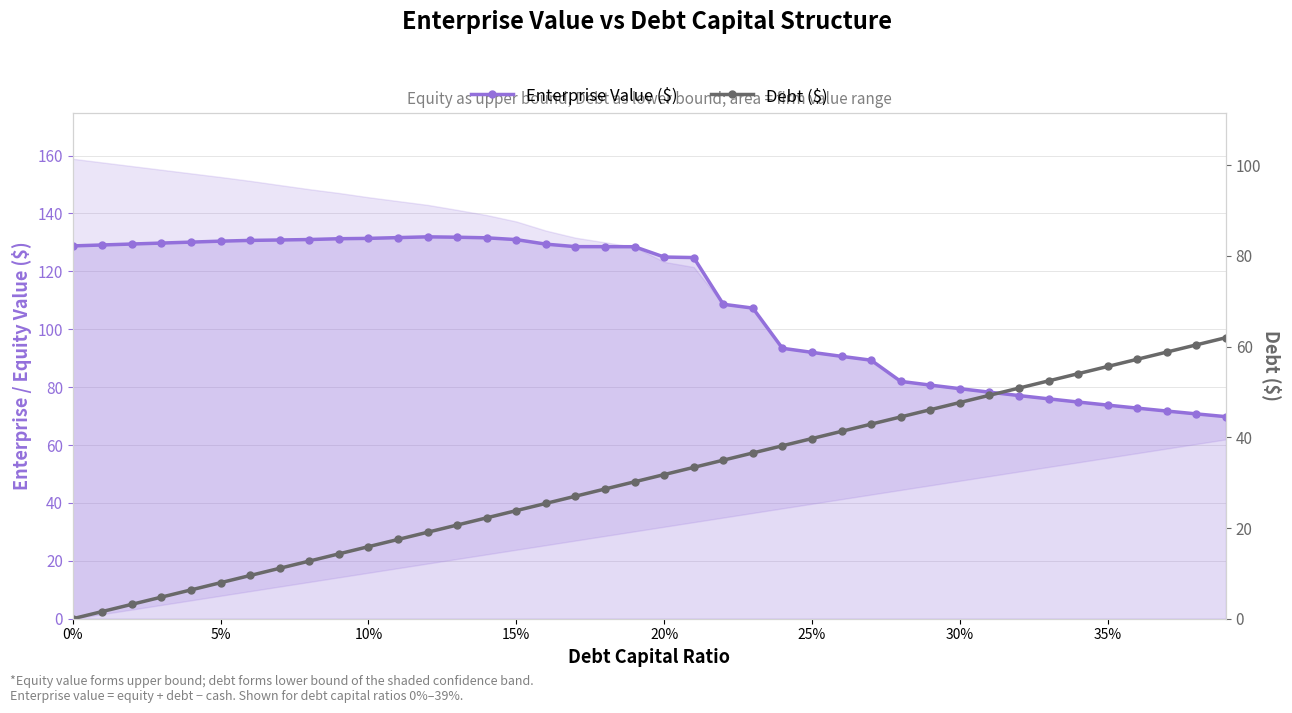

At 5%, list the series in order from smallest to largest.

Debt ($), Enterprise Value ($)